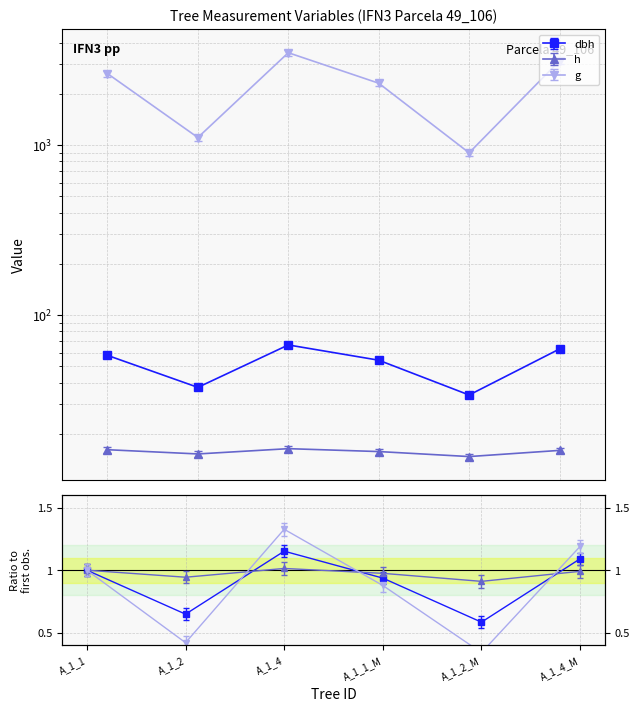

At how many categories does at least one series exceed 2684?

2